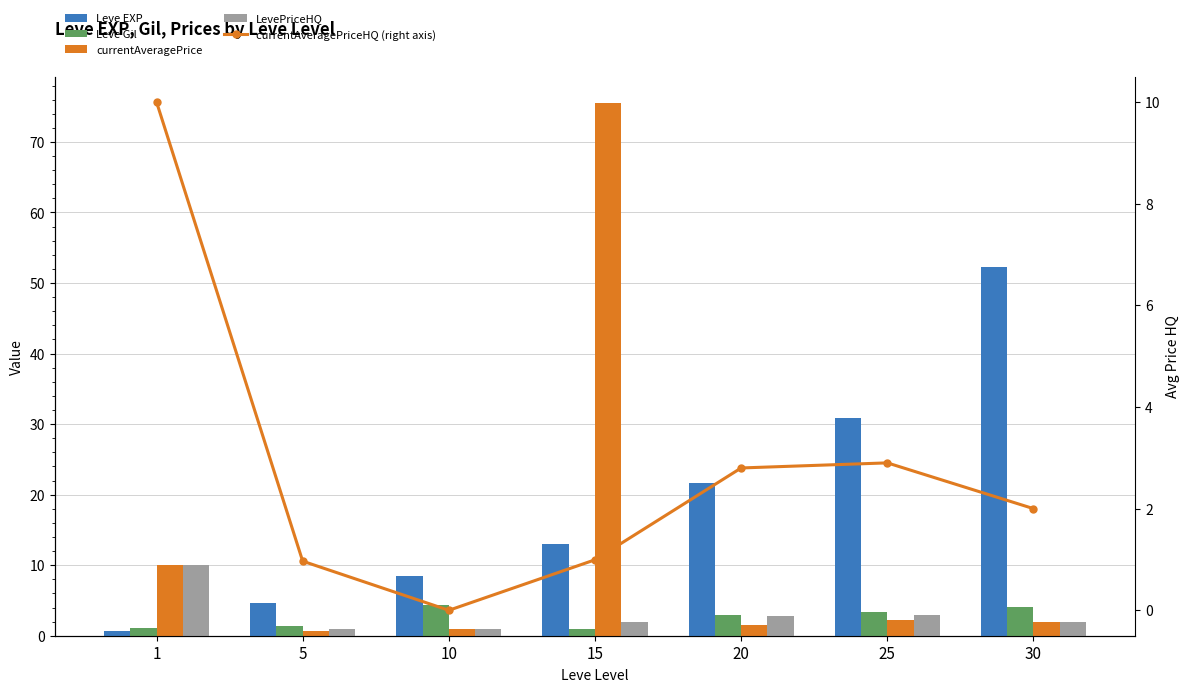

What is the difference between the second highest and second lowest values in the Leve Gil series?

3.0